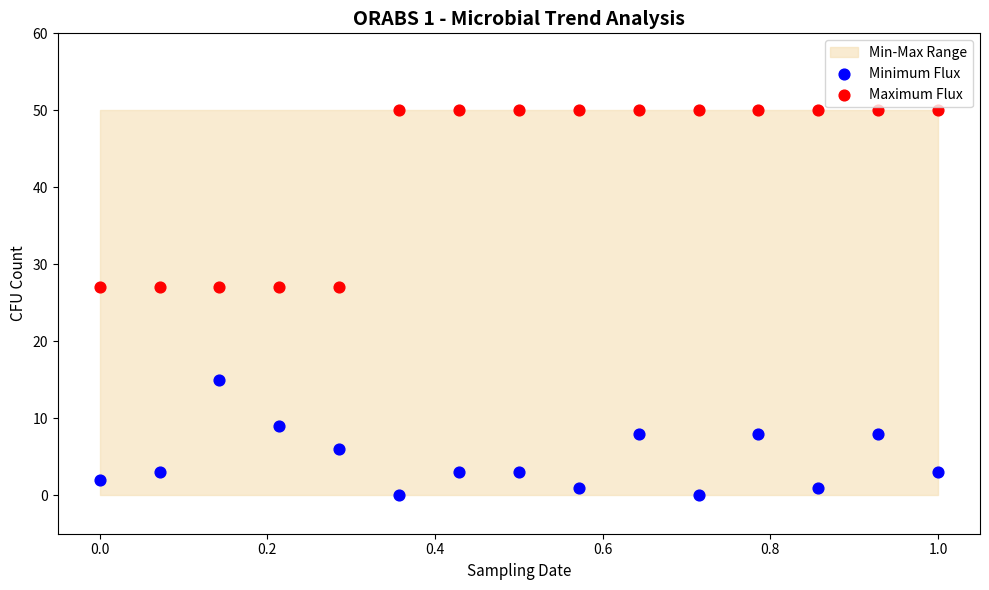

Which series has the largest Y range (max minus min)?

Maximum Flux